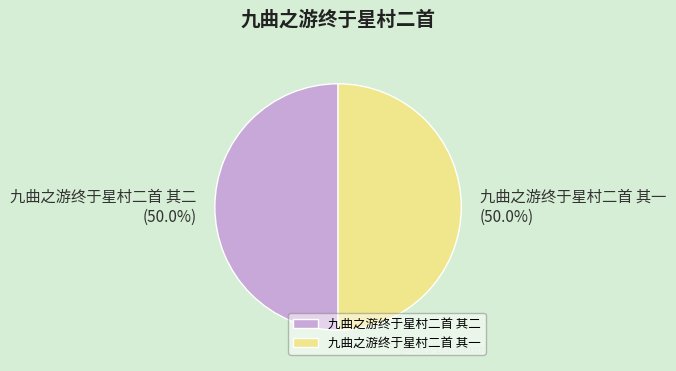

Count the number of slices in the pie.

2